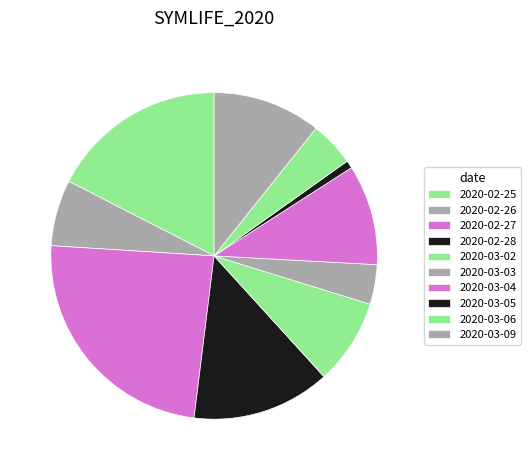

Is it true that 2020-02-28 is 14% of the pie?

True